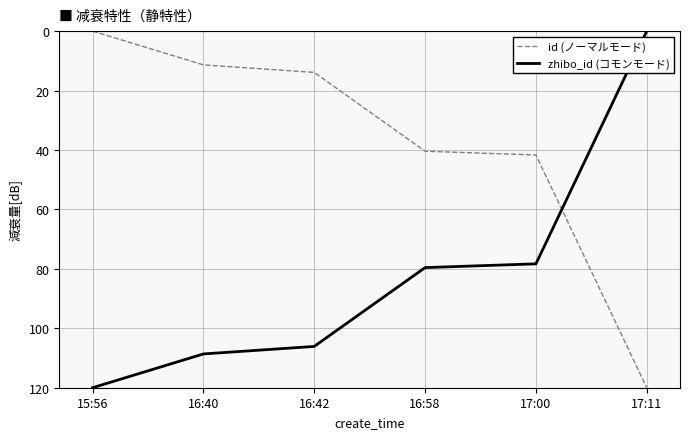

Reading right to left, list all the values displayed in this chart.

id (ノーマルモード): 120.0	41.7	40.4	13.9	11.4	0.0
zhibo_id (コモンモード): 0.0	78.3	79.6	106.1	108.6	120.0